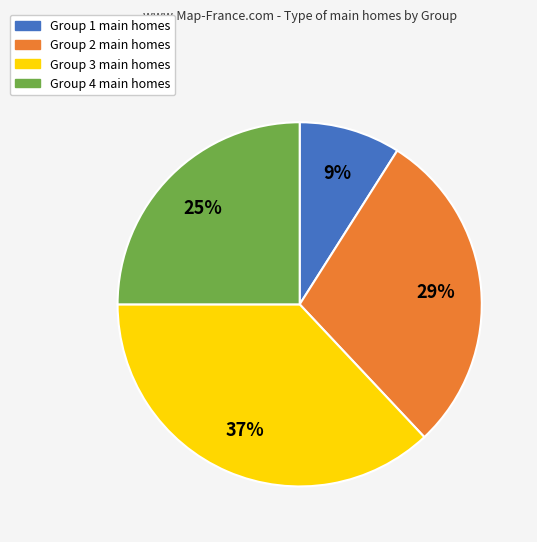

Do Group 3 main homes and Group 2 main homes together represent more than half of the pie?

Yes